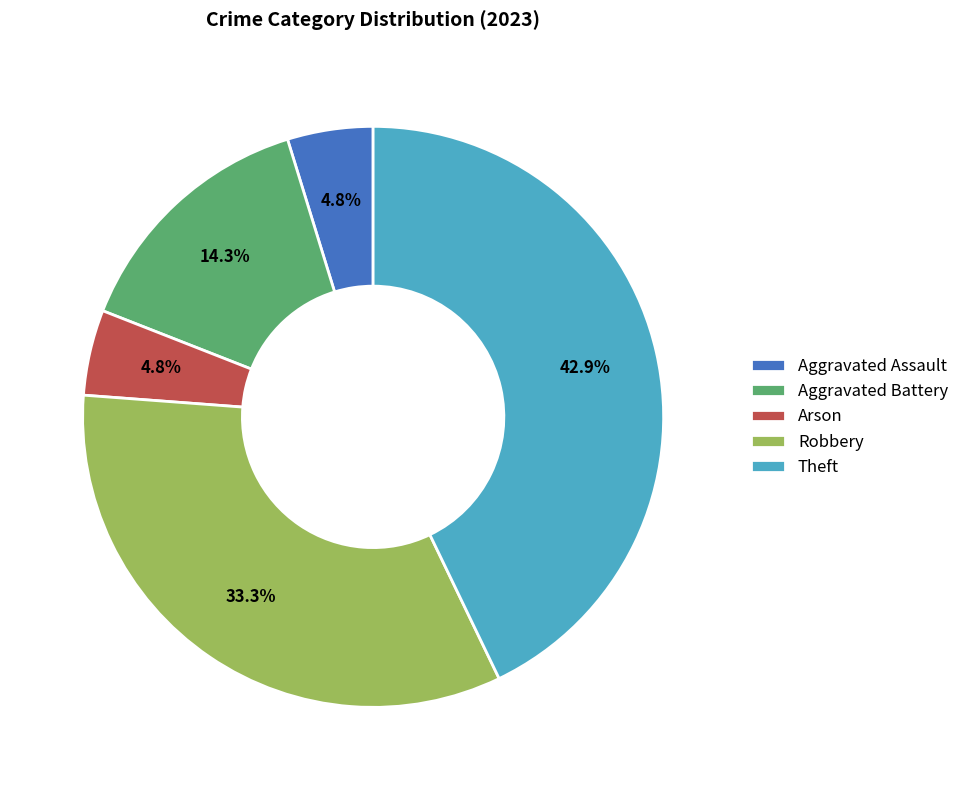

Which category has the biggest portion of the pie?

Theft